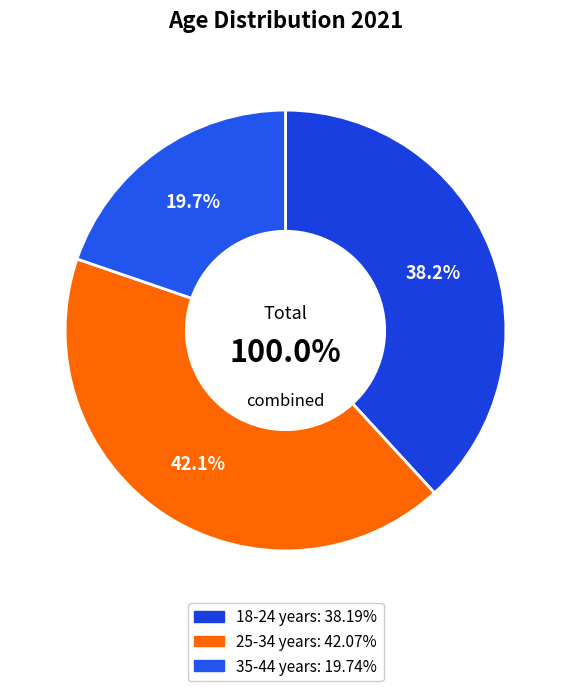

Count the number of slices in the pie.

3